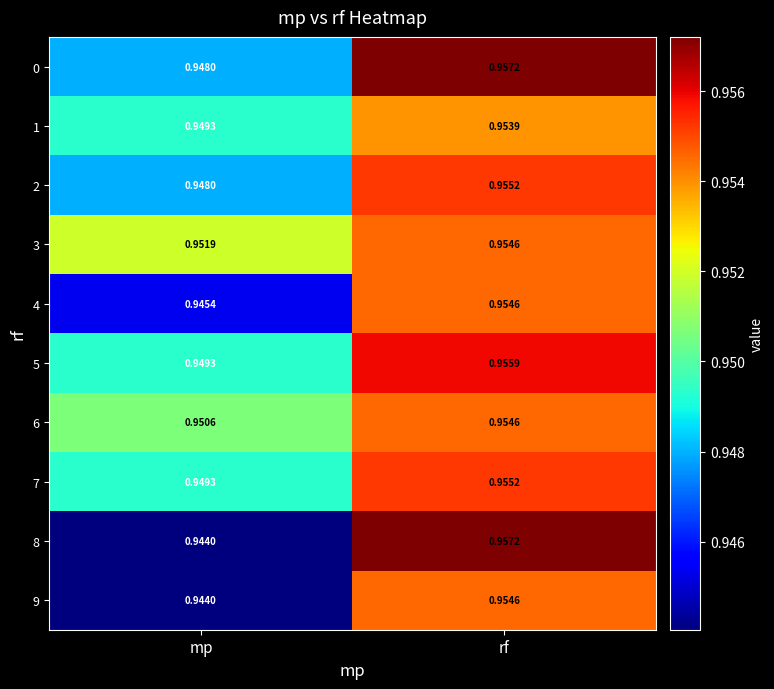

Where is 2 nearest to the value 0?

mp